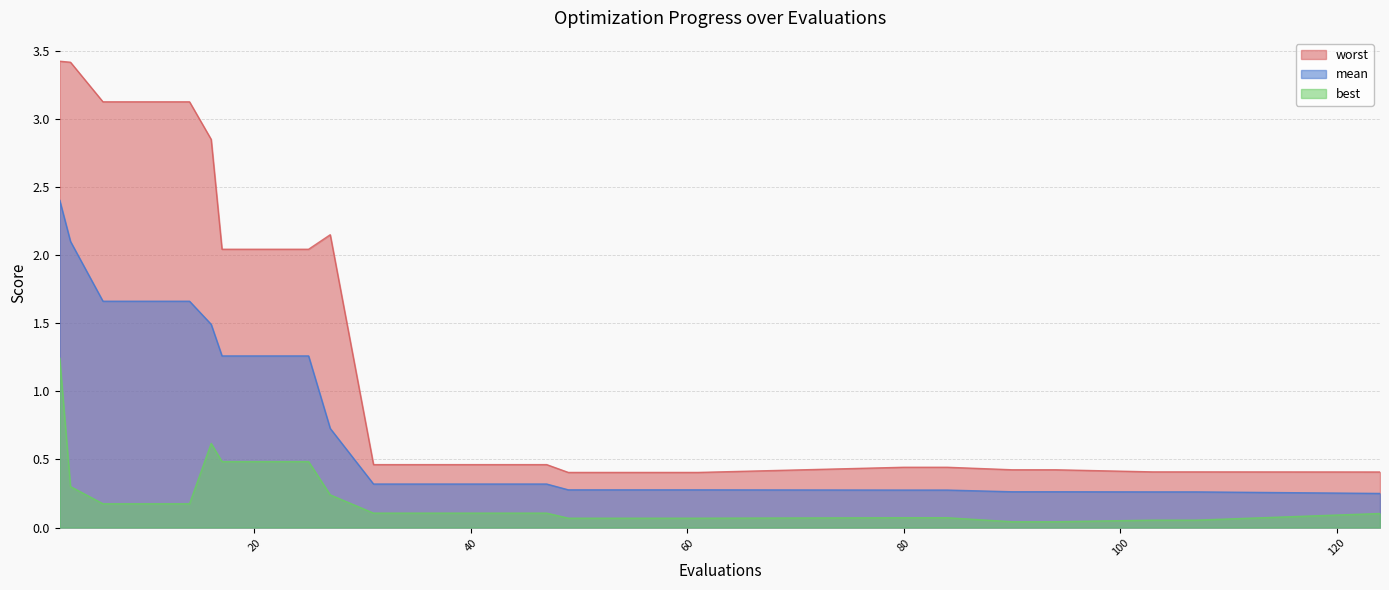

Is the value of mean at 31 greater than the value of best at 107?

Yes